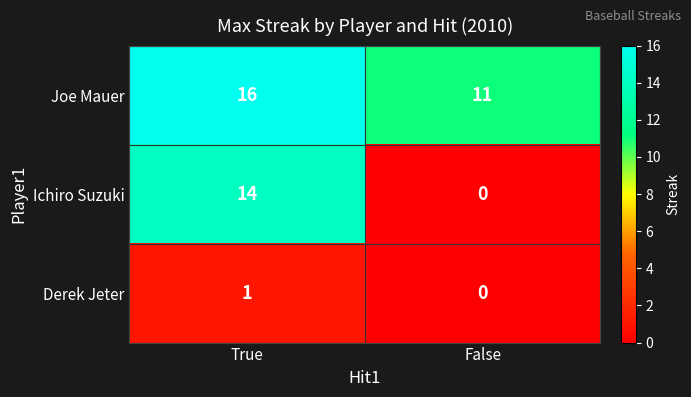

List the series in order of their overall mean, highest first.

Joe Mauer, Ichiro Suzuki, Derek Jeter